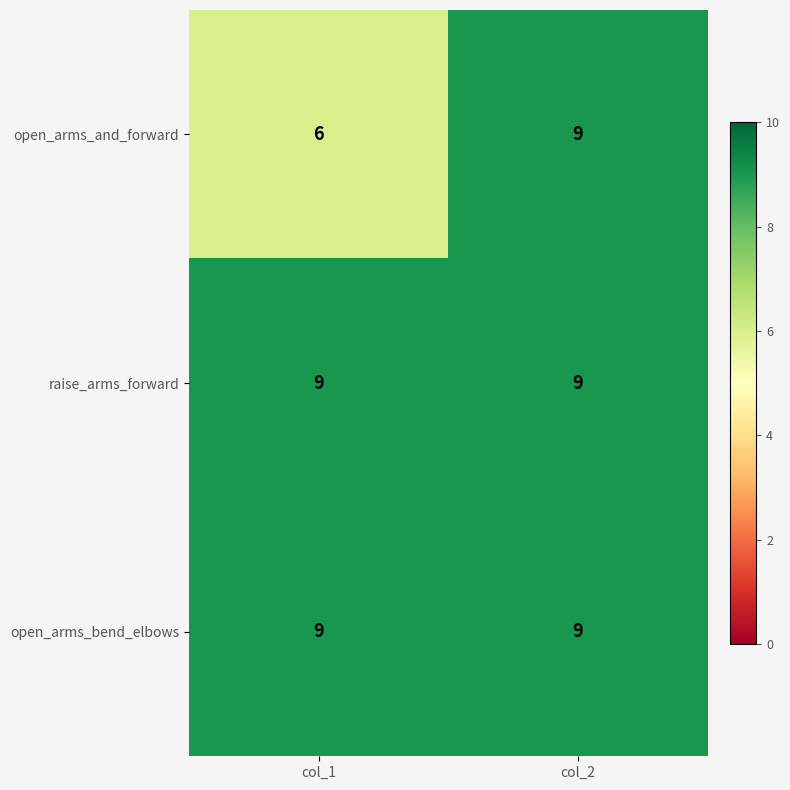

At which category is the sum across all series the highest?

col_2